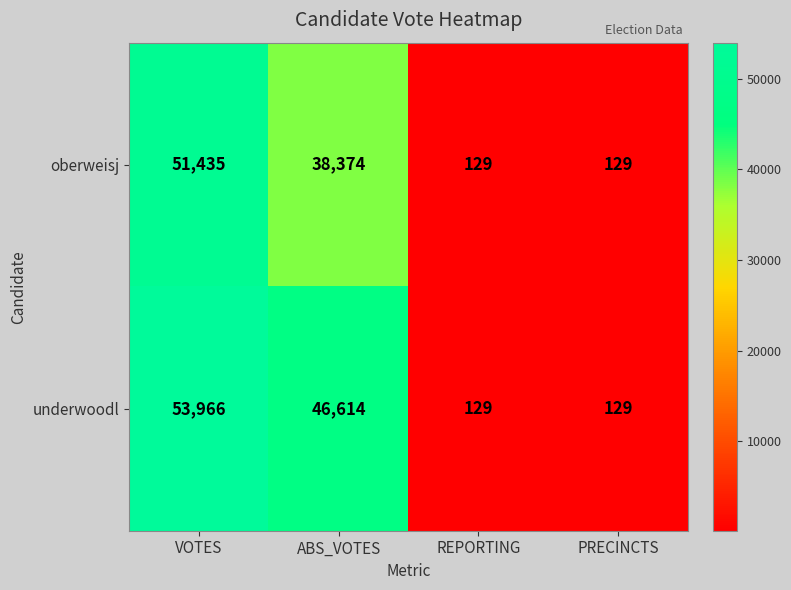

Reading left to right, transcribe all the data shown in this chart.

oberweisj: VOTES=51435	ABS_VOTES=38374	REPORTING=129	PRECINCTS=129
underwoodl: VOTES=53966	ABS_VOTES=46614	REPORTING=129	PRECINCTS=129